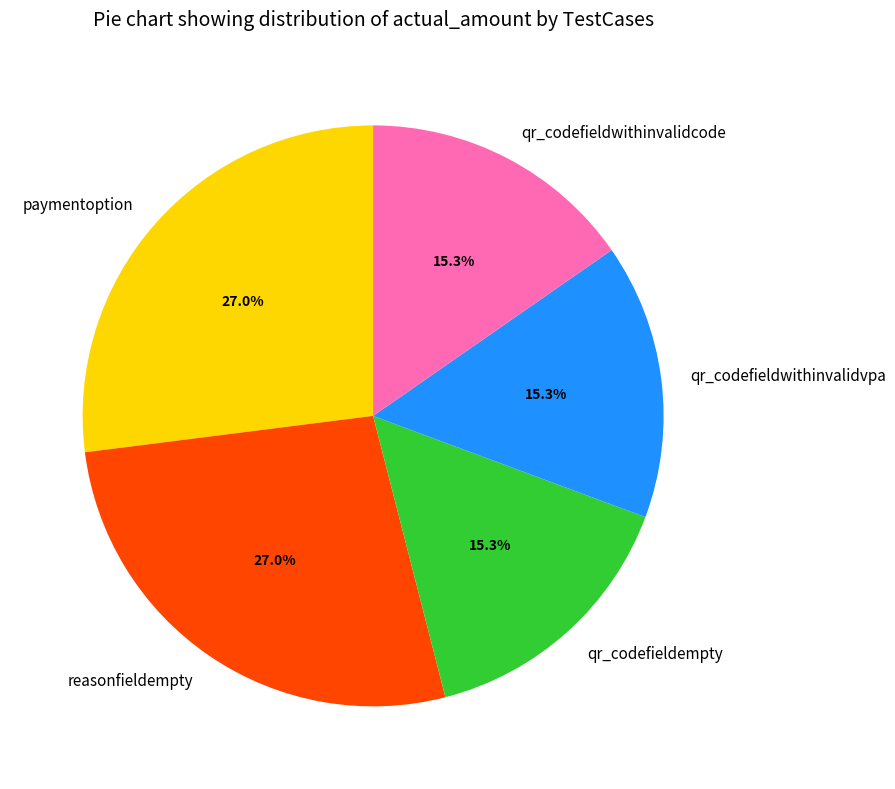

Is it true that qr_codefieldwithinvalidcode is 15% of the pie?

True